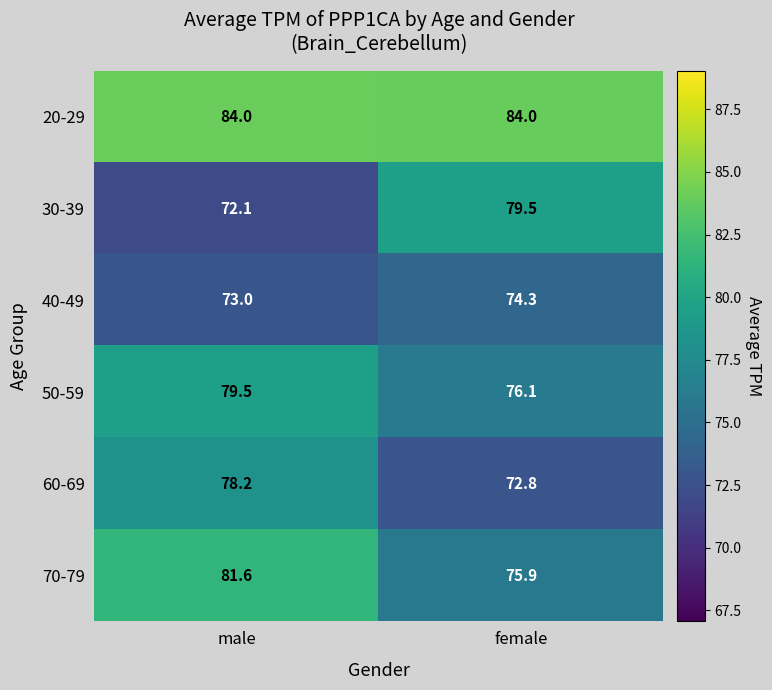

At which category is the sum across all series the highest?

male